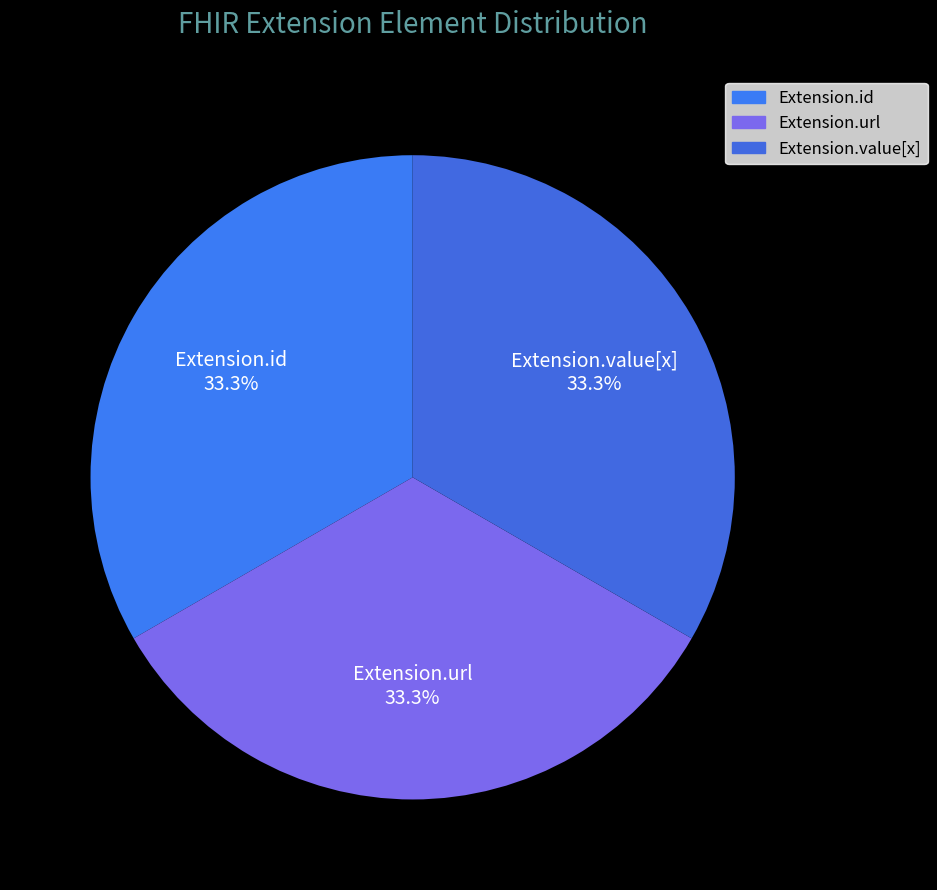

Combined, do Extension.id and Extension.url account for over 50%?

Yes